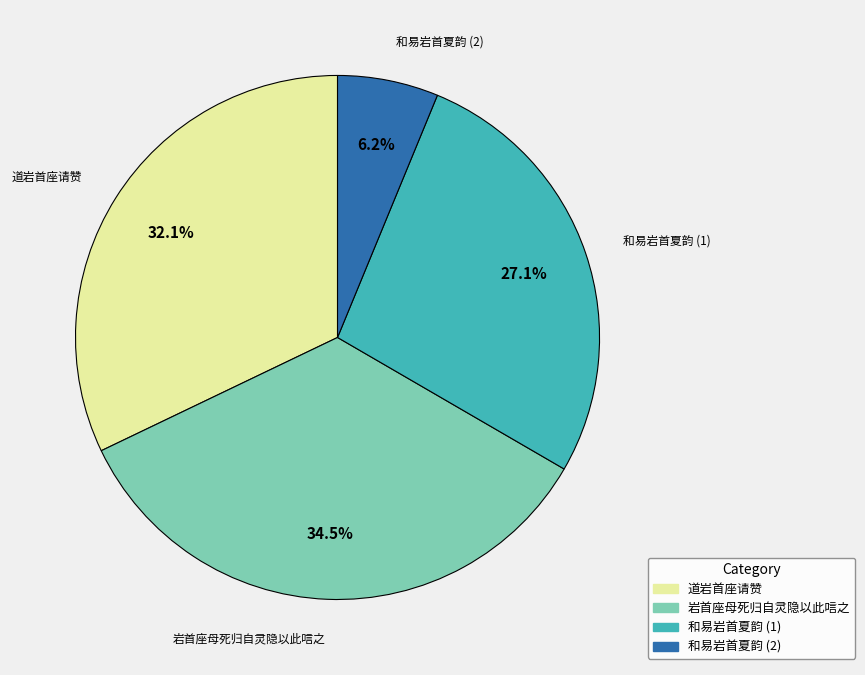

Is there any slice that represents more than half of the pie?

No